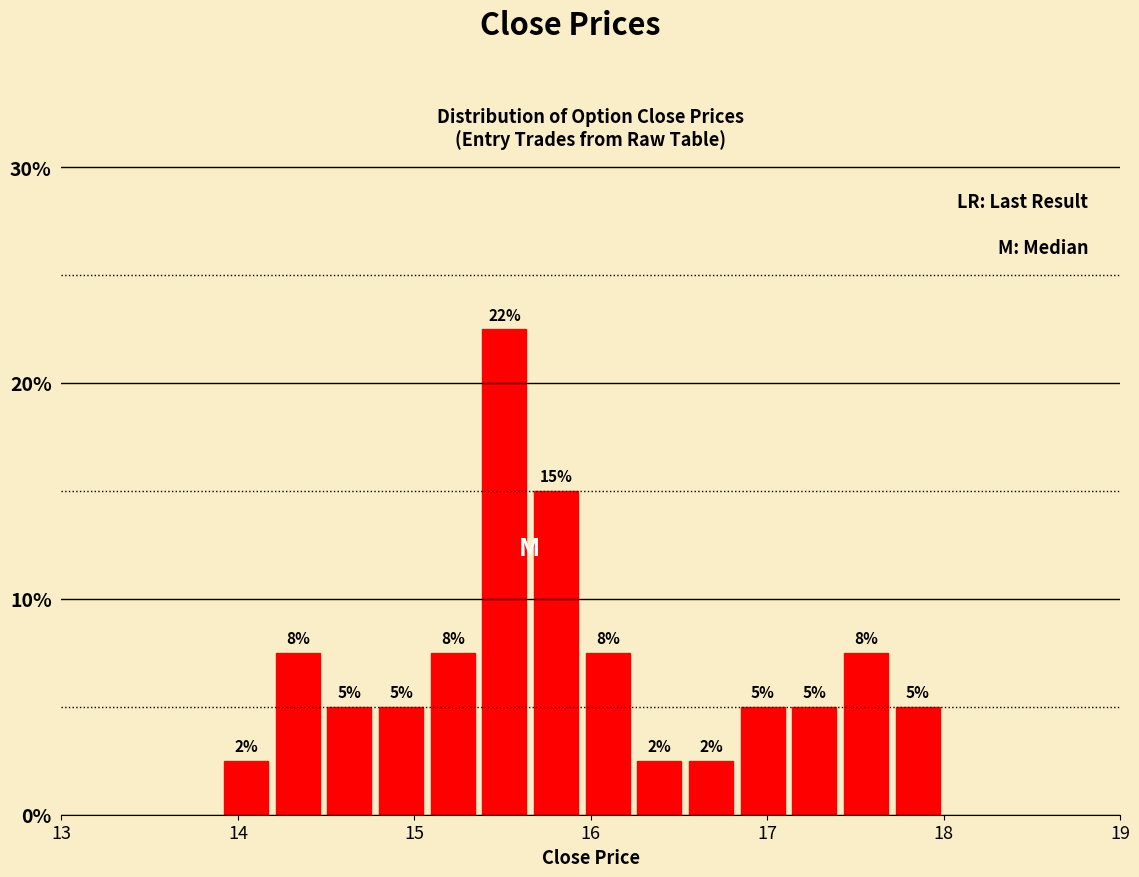

Read against the x-axis, roughly where is the centre of the tallest bar?

15.5